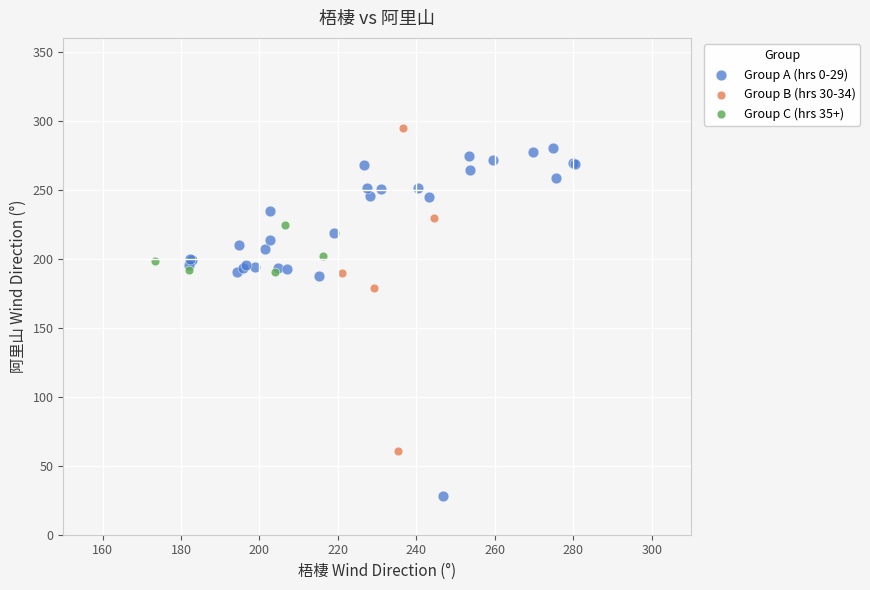

Which series reaches the minimum Y coordinate?

Group A (hrs 0-29)